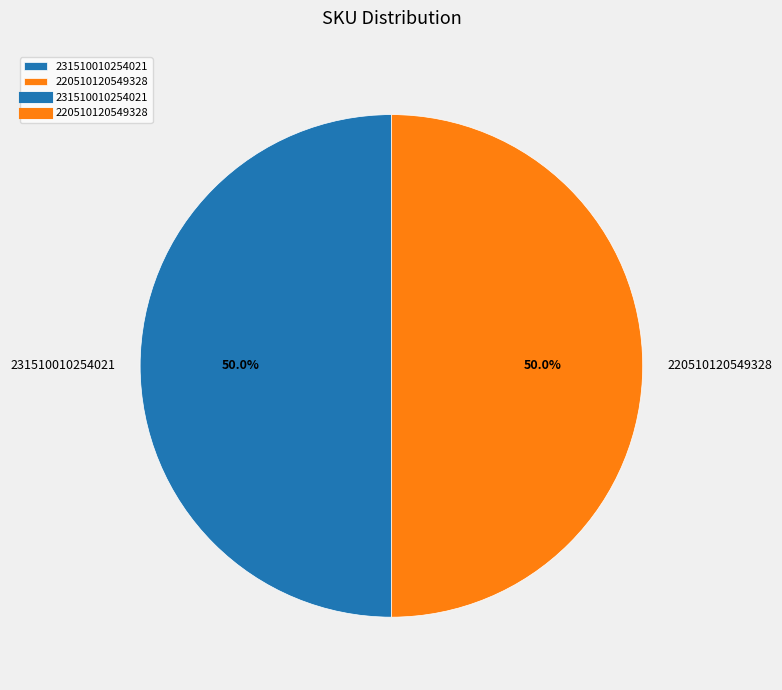

What is the ratio of the value at 231510010254021 to the value at 220510120549328?

1.0